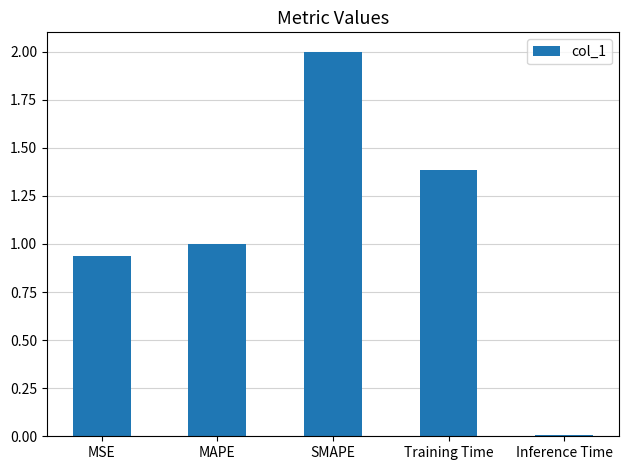

The chart shows a value of 0.6 at MAPE. True or false?

False